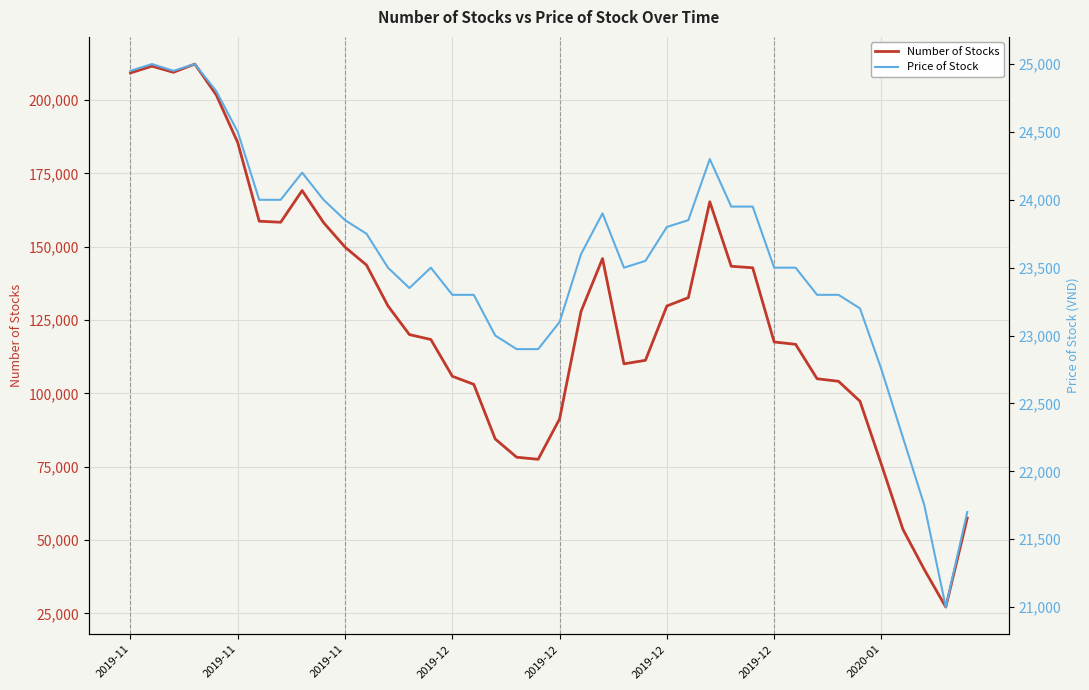

Rank the series by their average value, from lowest to highest.

Price of Stock, Number of Stocks